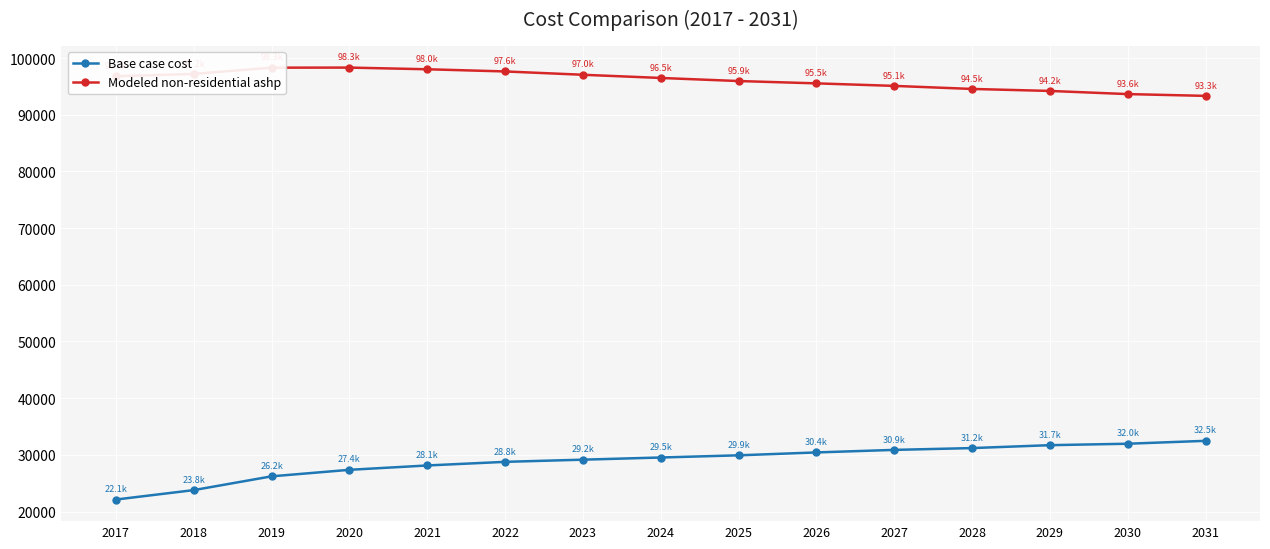

Is the value of Base case cost at 2018 greater than the value of Modeled non-residential ashp at 2021?

No